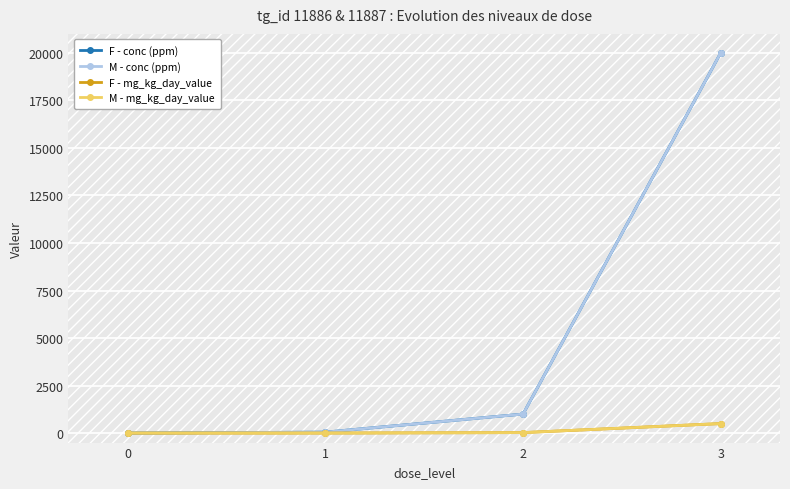

Is this an area chart (filled region under the line)?

No